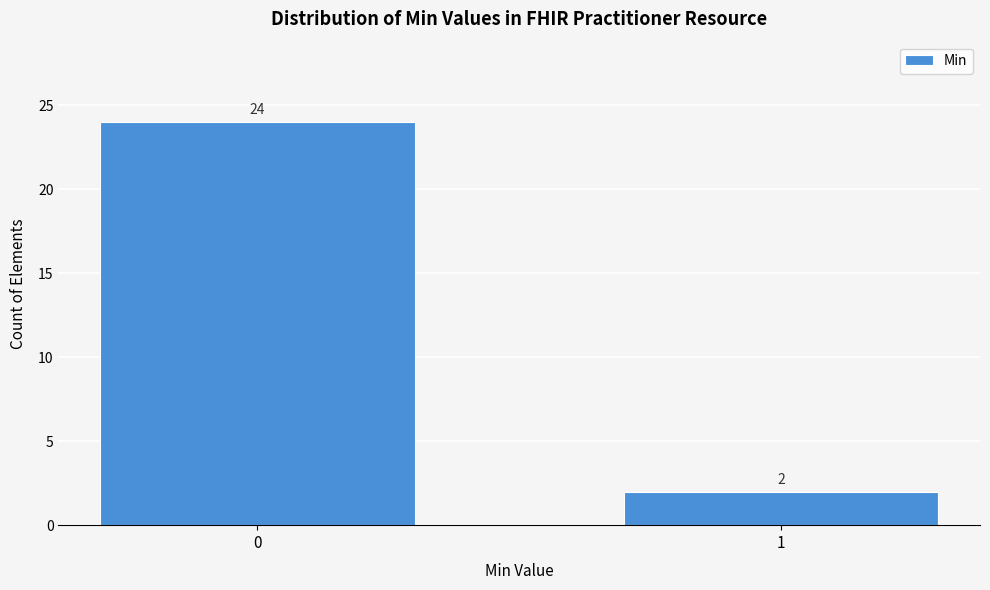

Reading left to right, transcribe all the data shown in this chart.

0=24	1=2